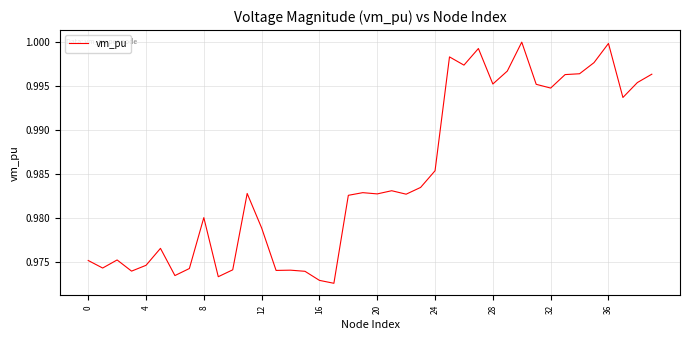

How many categories are shown in the chart?

40